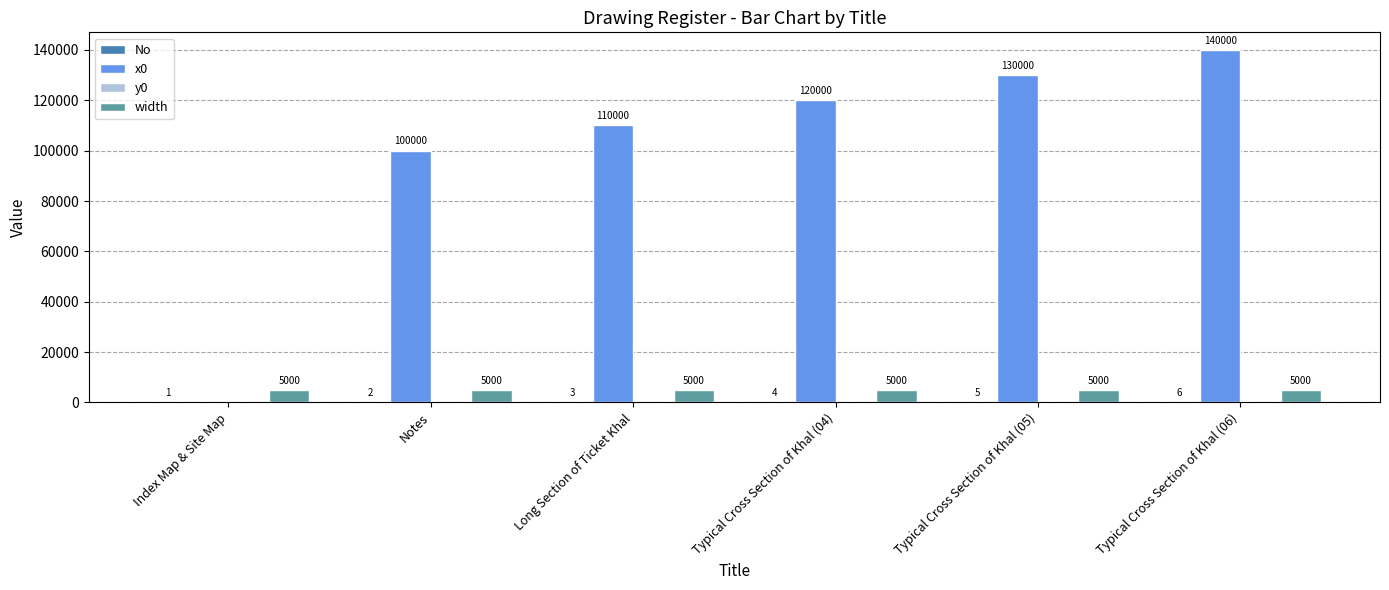

What is the maximum value shown in the chart?

140000